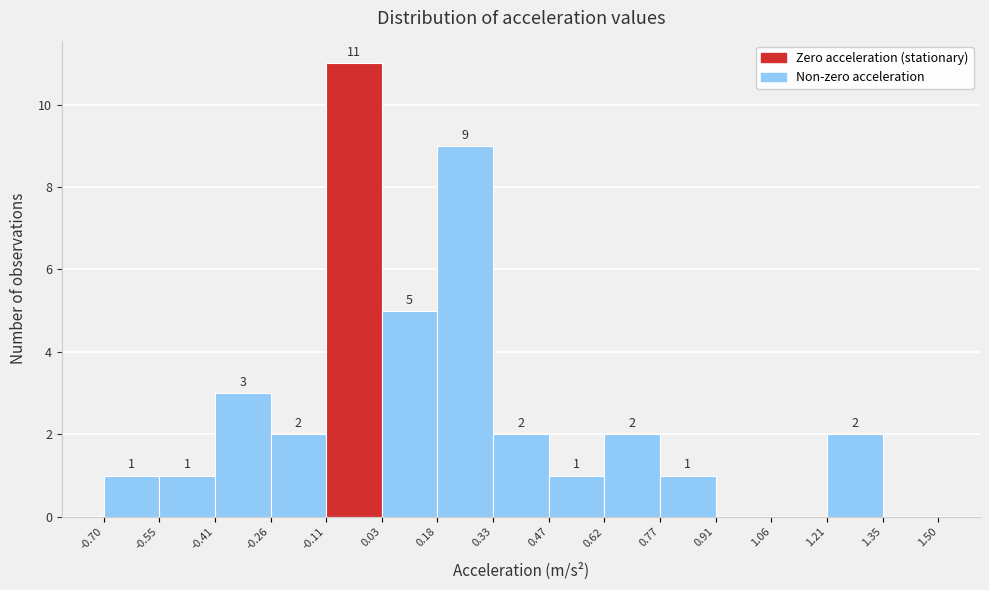

Which range on the x-axis has the tallest bar?

-0.11 to 0.03